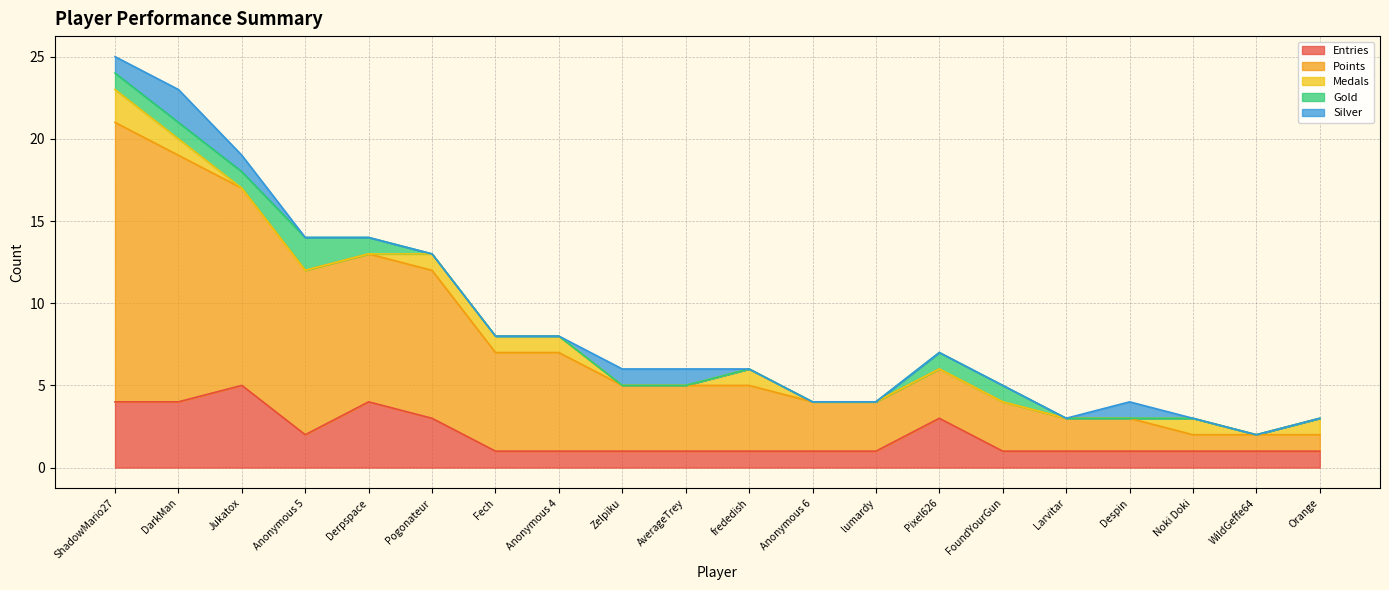

The Medals series shows 0 at AverageTrey. True or false?

True